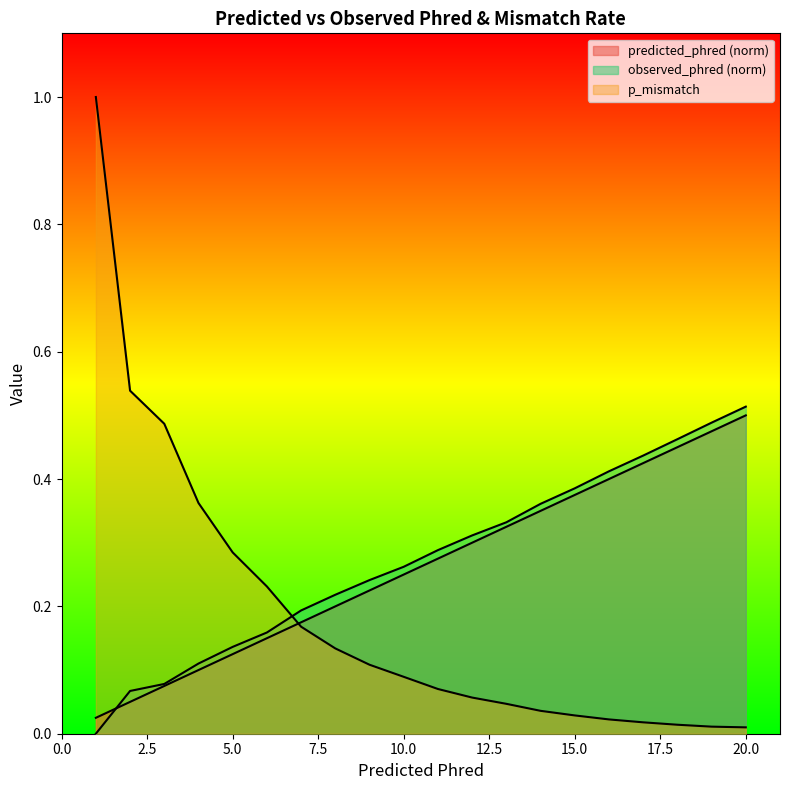

What is the difference between the second highest and minimum values in the predicted_phred series?

0.4